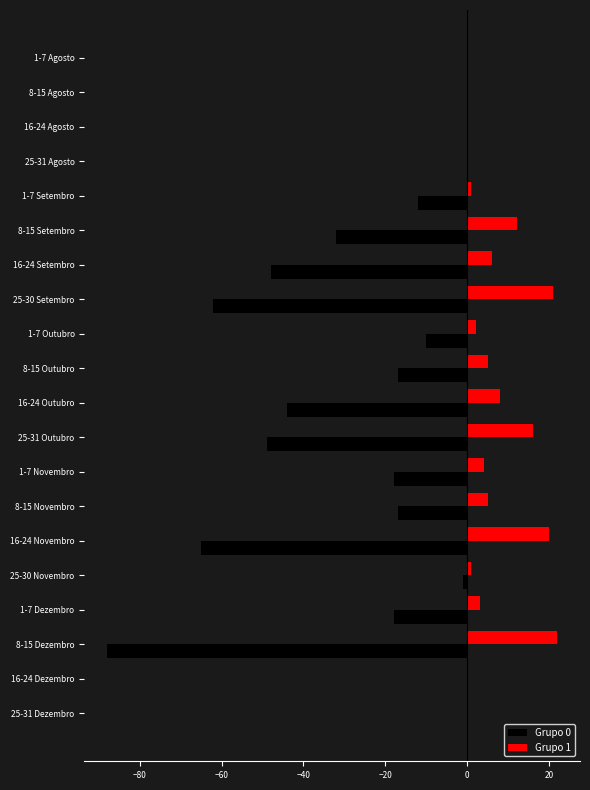

Between 8-15 Agosto and 25-31 Outubro, which series saw the biggest shift?

Grupo 0